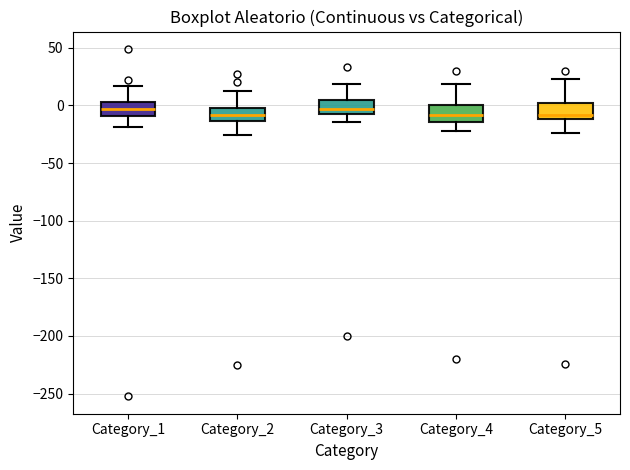

Reading left to right, read every box against the y-axis: the position of its median line, the range the box covers, and the ends of its whiskers. The values are not printed on the chart, so give them approximately, as read against the axis.

Category_1: median -5, box -10 to 5, whiskers -20 to 15
Category_2: median -10, box -15 to 0, whiskers -25 to 10
Category_3: median -5 (inside the box), box -5 to 5, whiskers -15 to 20
Category_4: median -10, box -15 to 0, whiskers -20 to 20
Category_5: median -10 (just above the box's lower edge), box -10 to 0, whiskers -25 to 25